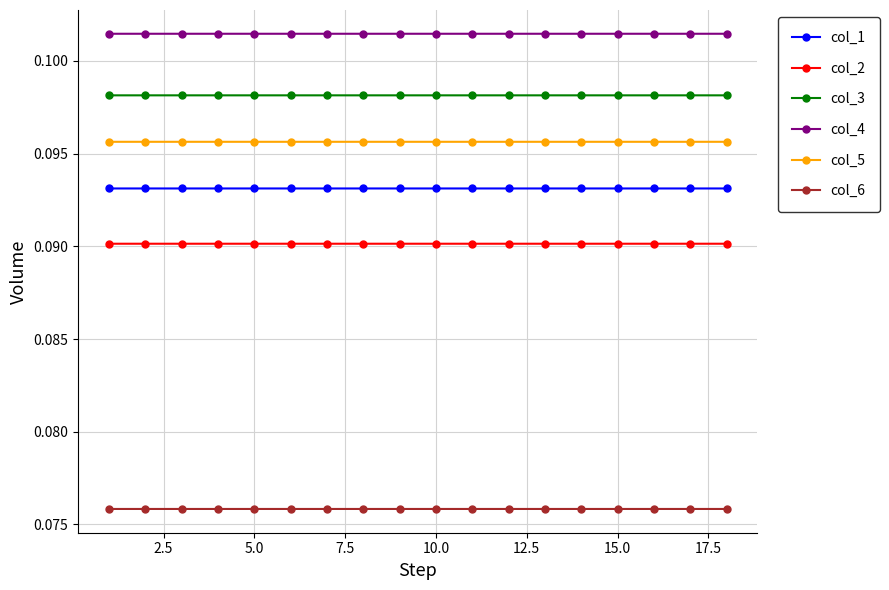

True or false: col_5 and col_4 intersect in this chart.

False